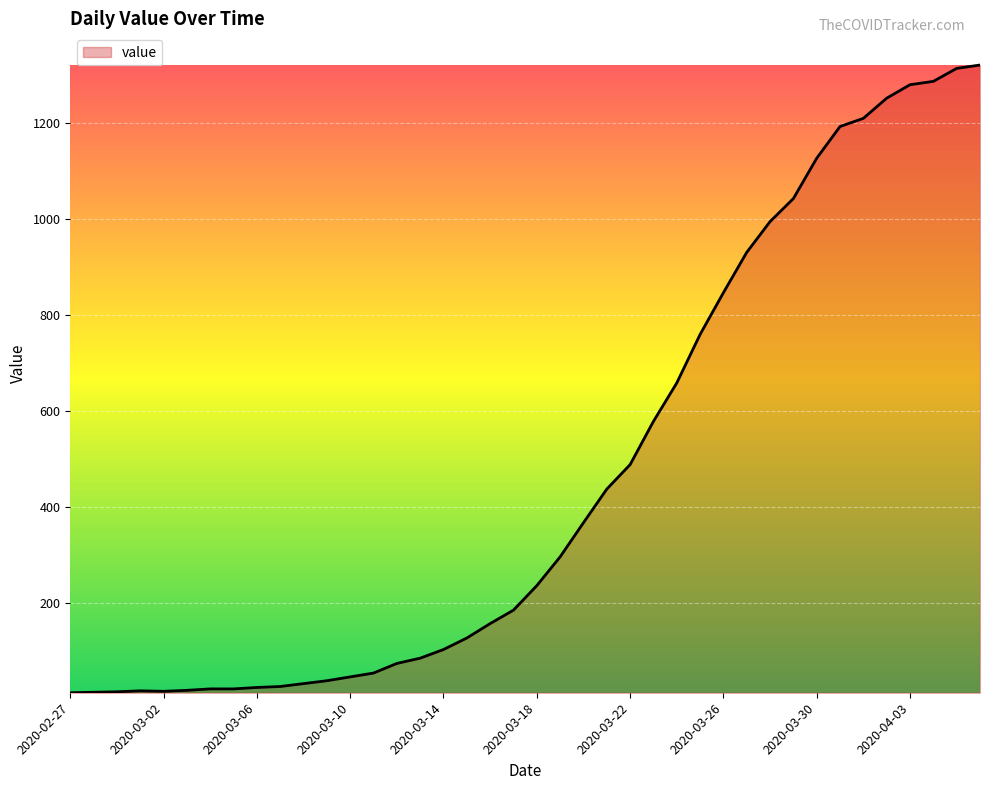

What is the average value?

467